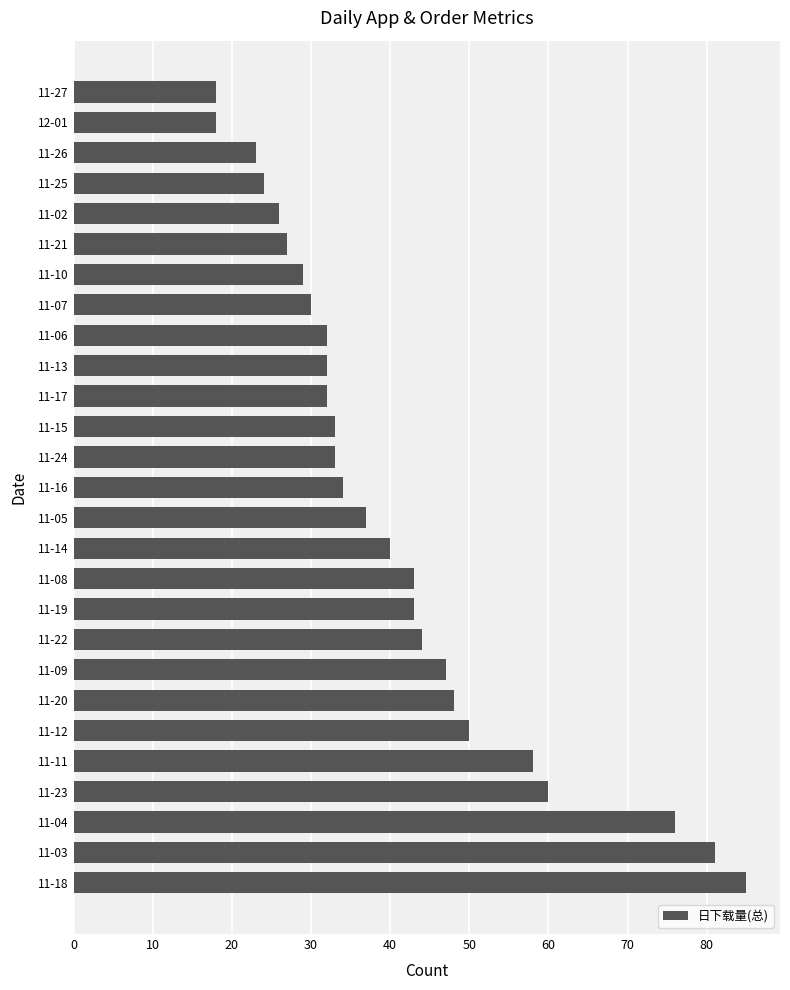

Between 11-03 and 11-13, which is larger?

11-03